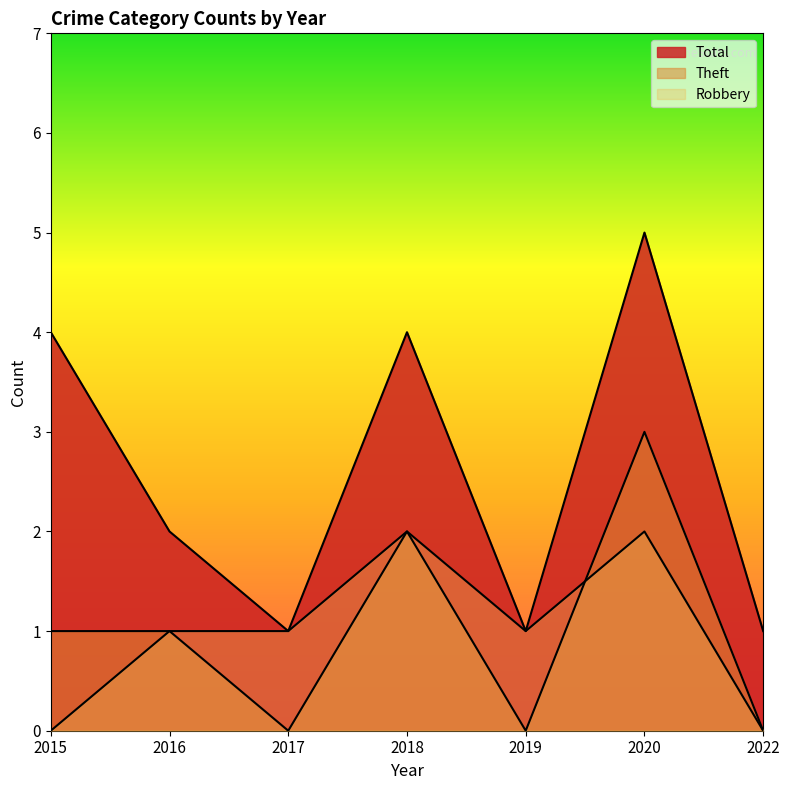

Which series has the largest total across all categories?

Total